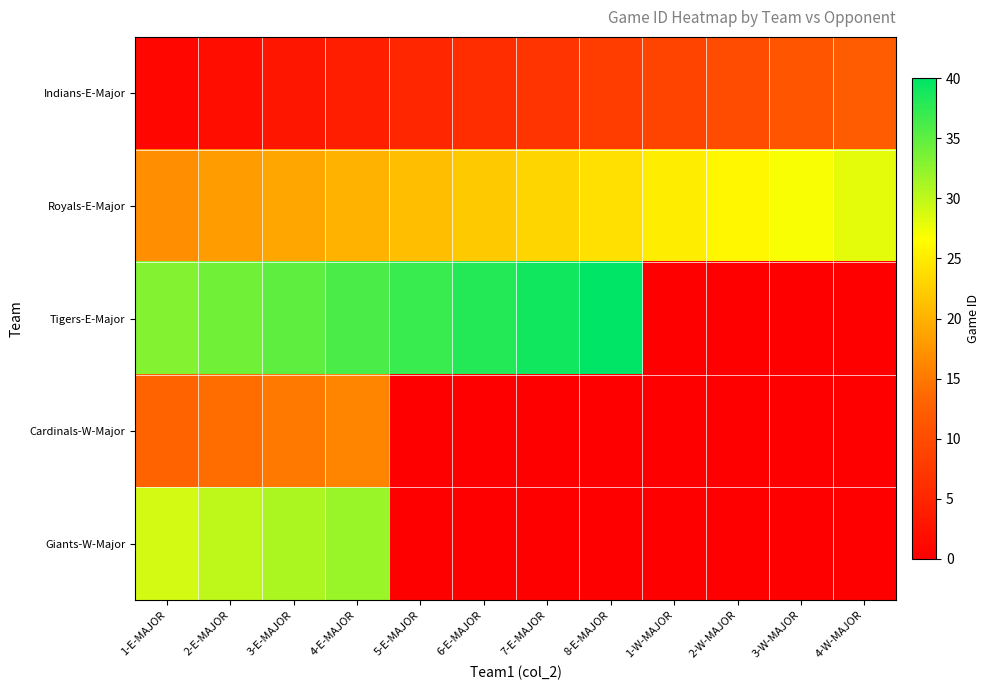

At which category is the sum across all series the highest?

4-E-MAJOR